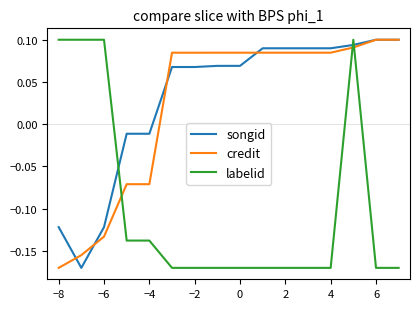

True or false: labelid and credit intersect in this chart.

True